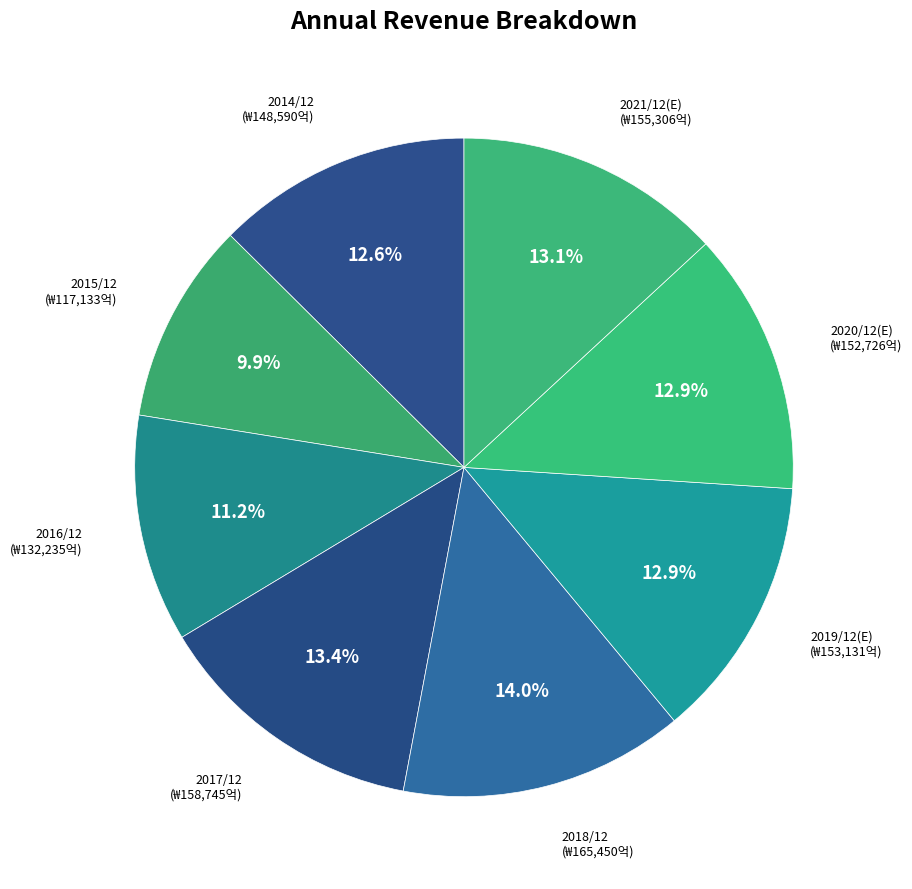

How many slices are in this pie chart?

8